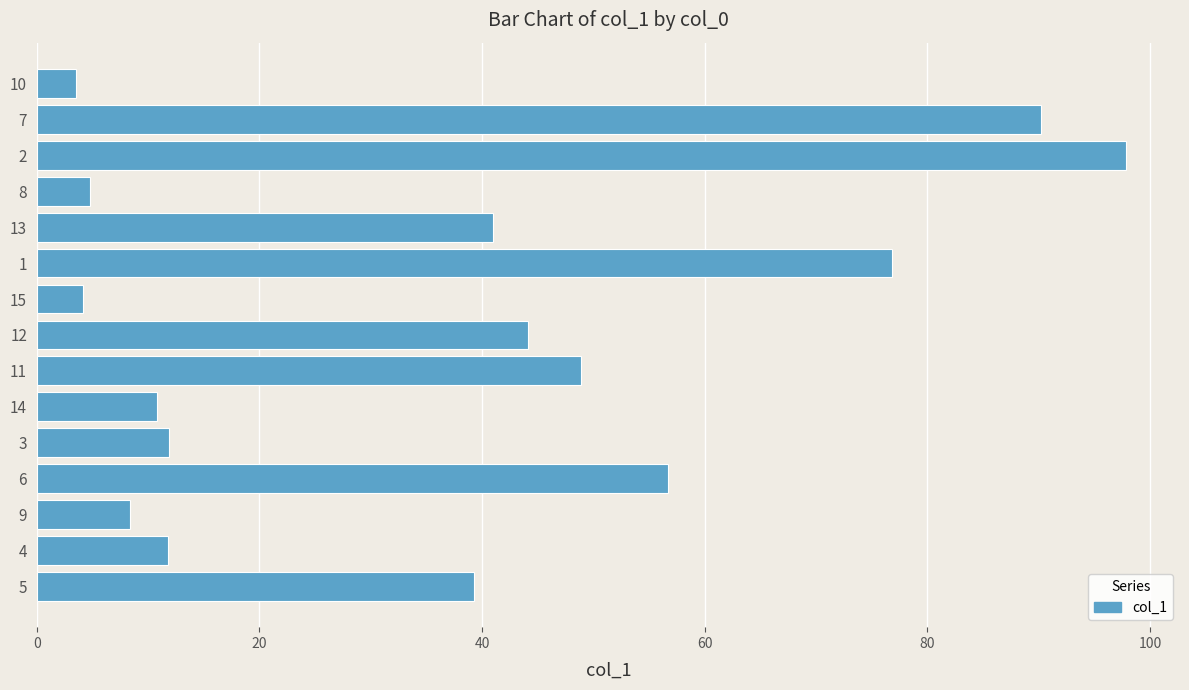

What is the approximate value at 8?

4.8